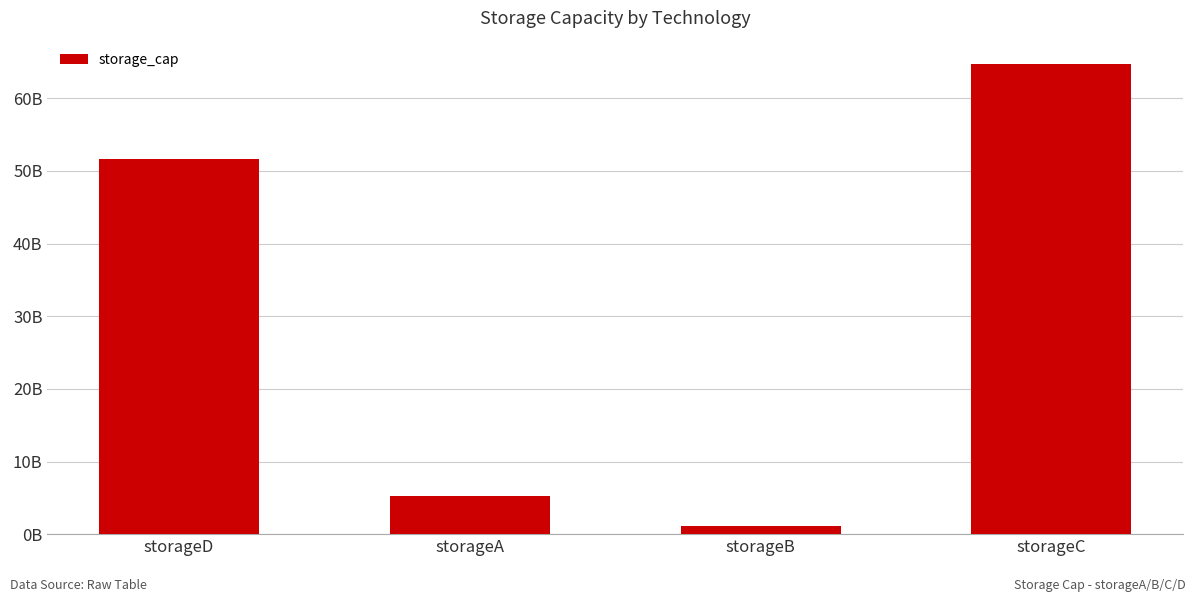

The chart shows a value of 88968211280 at storageC. True or false?

False